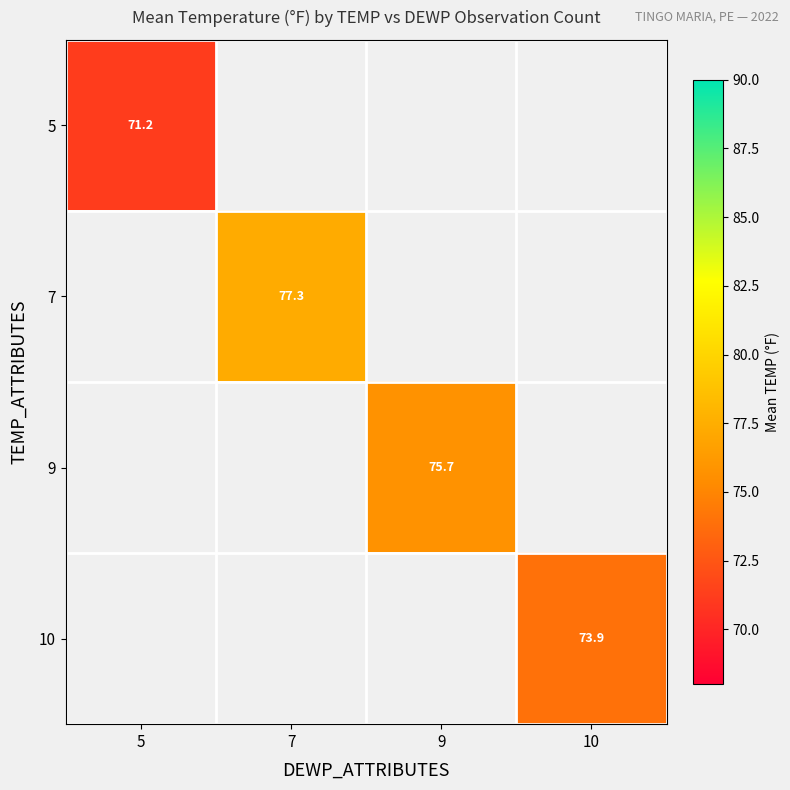

The 7 series shows 77.3 at 7. True or false?

True